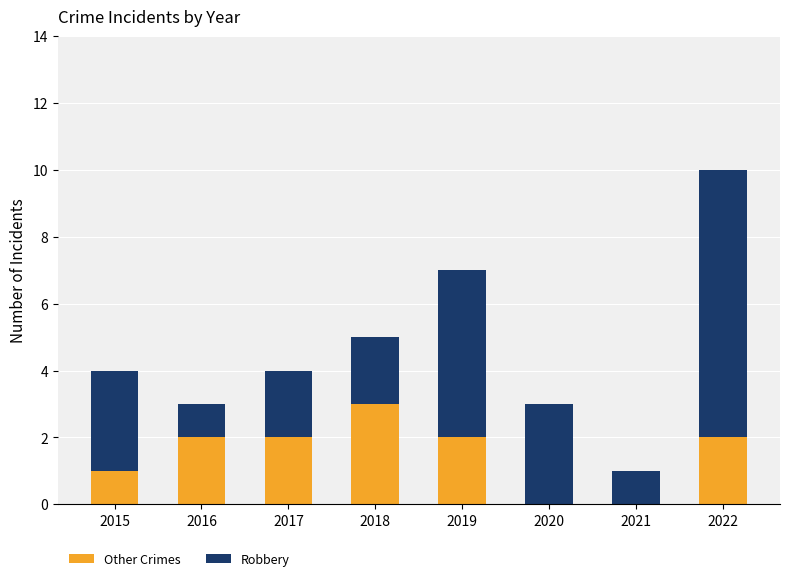

Is it true that Other Crimes equals 1 at 2019?

False